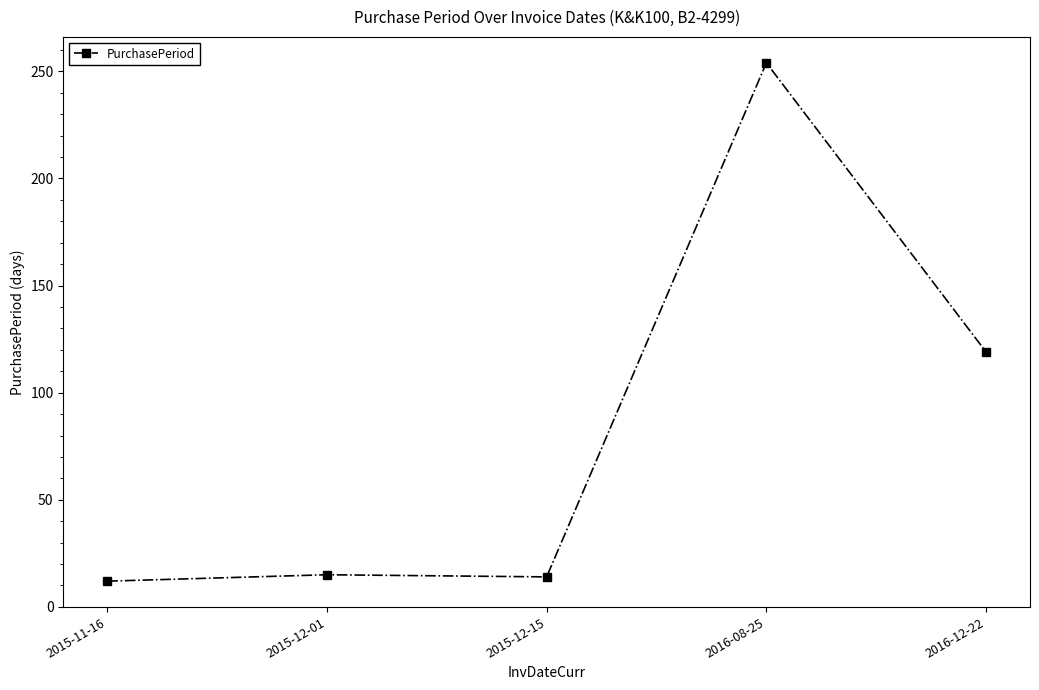

What is the ratio of the value at 2015-11-16 to the value at 2015-12-01?

0.8